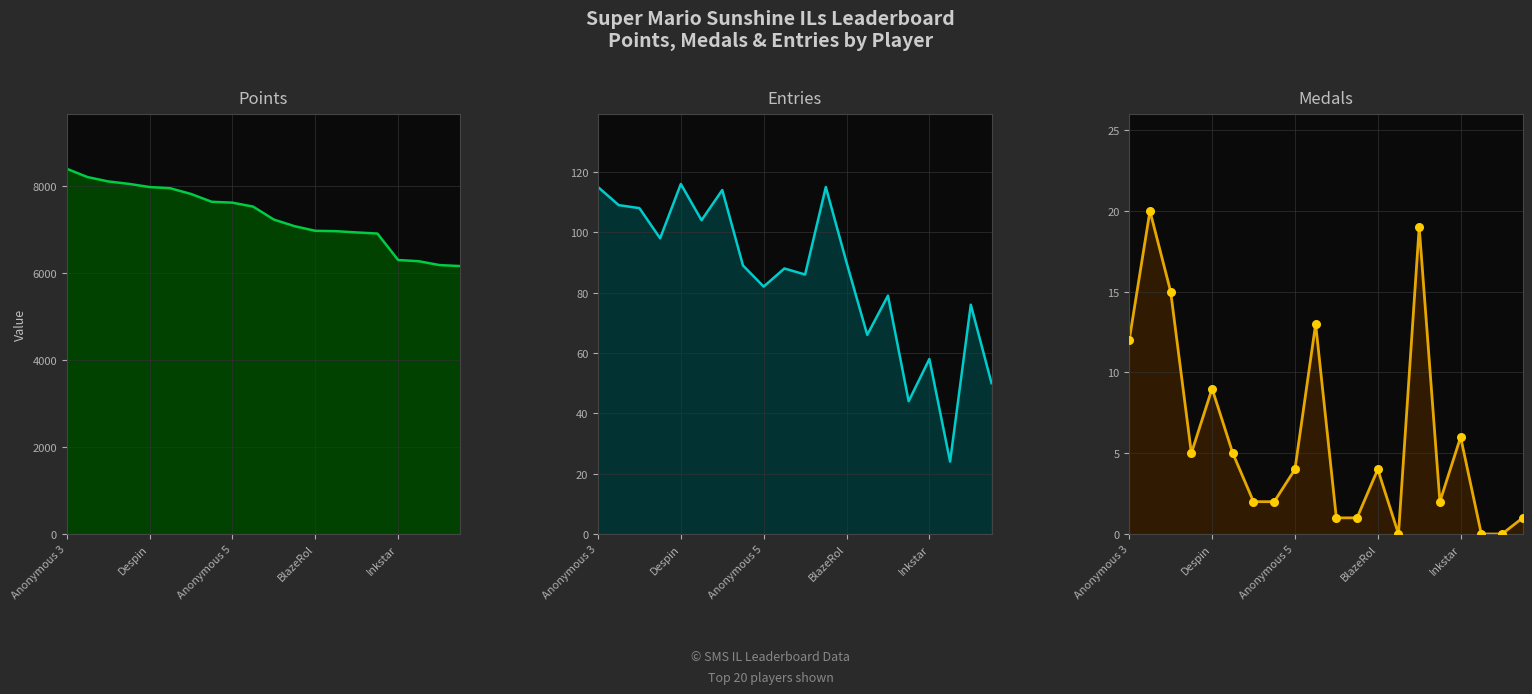

Which series has the widest spread of Y values?

Points